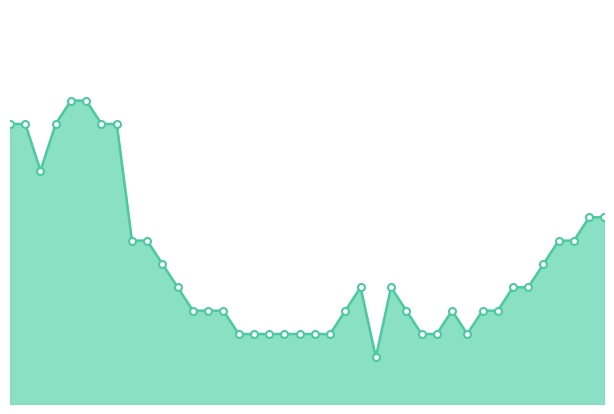

Does the chart display data point markers on the line(s)?

No